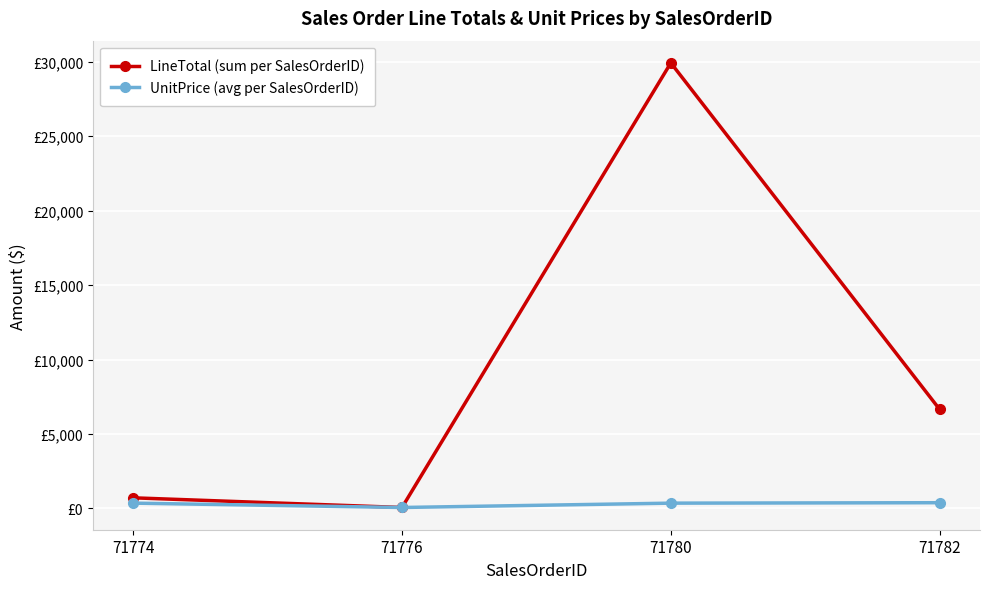

Rank the series by their average value, from lowest to highest.

UnitPrice (avg per SalesOrderID), LineTotal (sum per SalesOrderID)